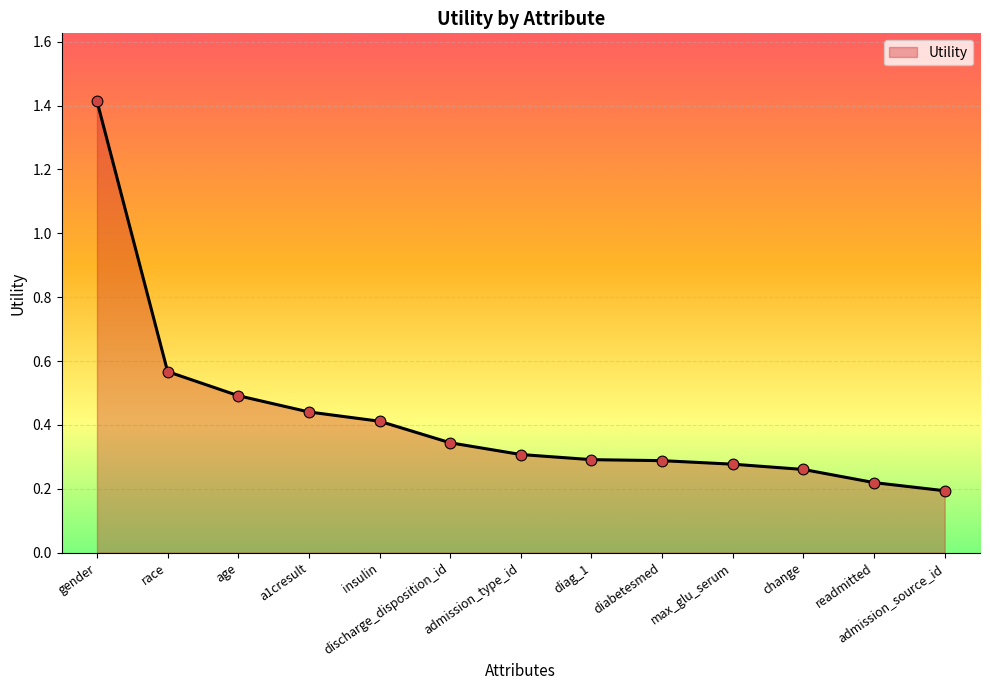

Which has a higher value, readmitted or insulin?

insulin